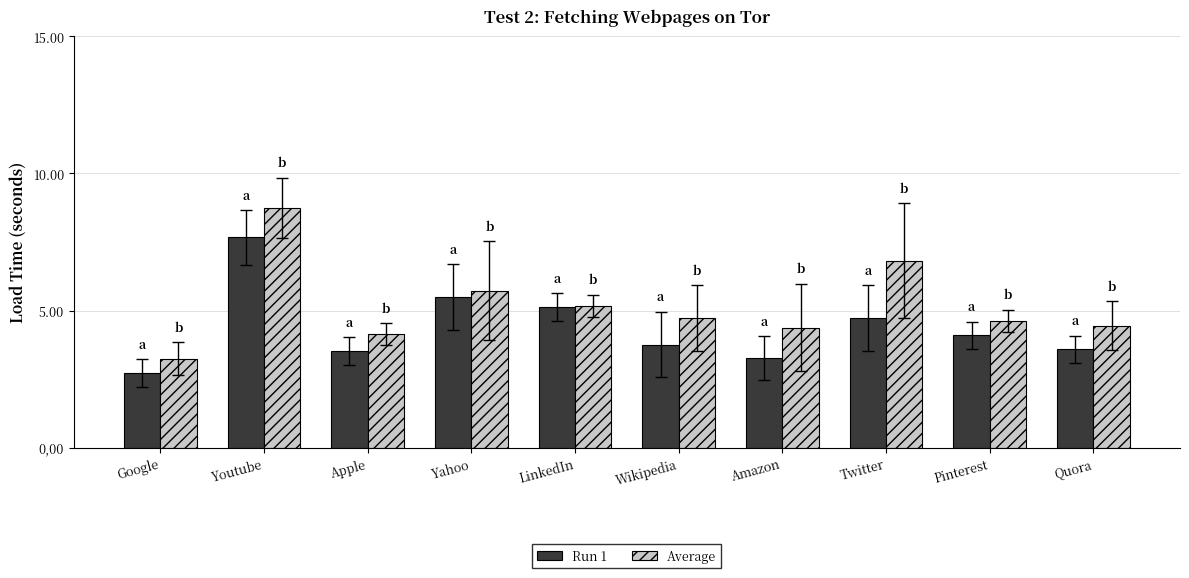

Which series has the largest range (max minus min)?

Average